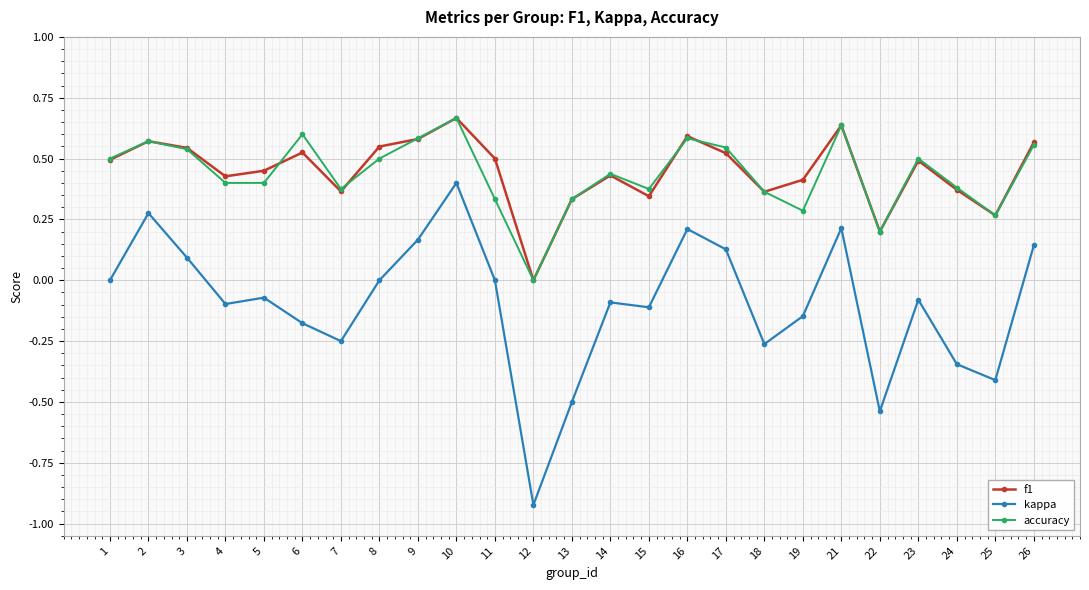

The value of f1 at 6 is 0.8. True or false?

False